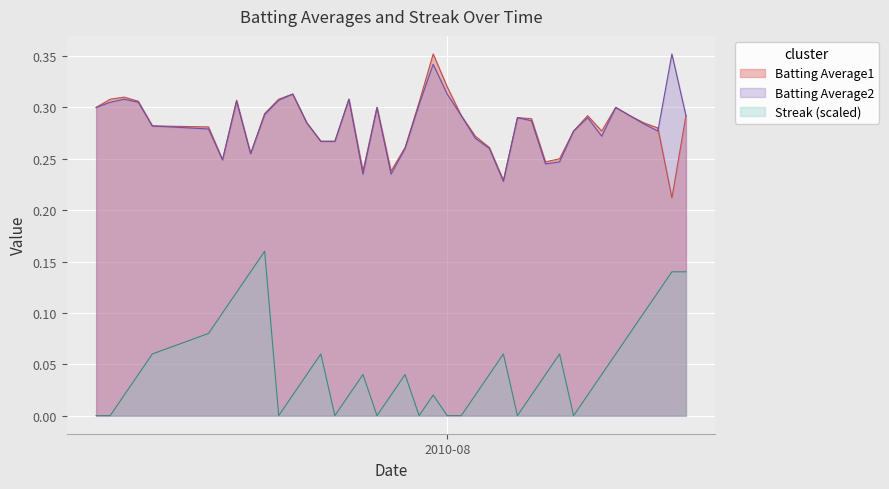

True or false: Streak has a value of 0.1 at 2010-07-15.

False